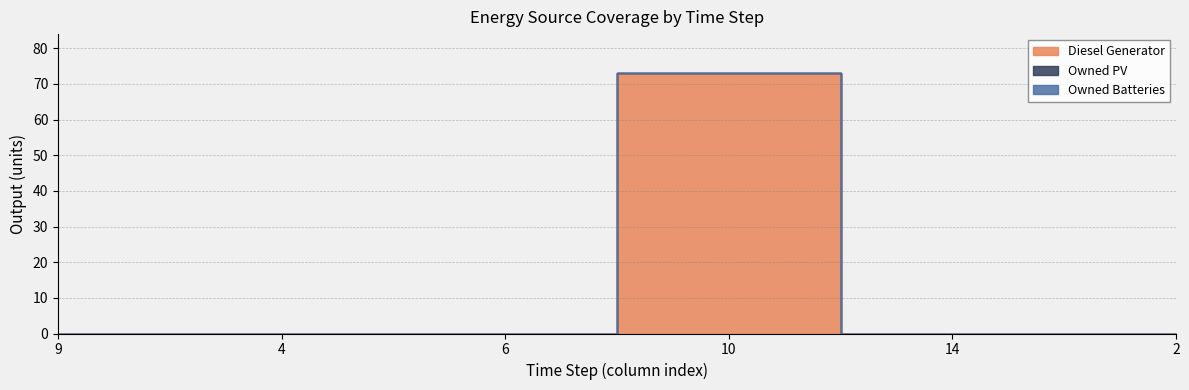

Which series has the largest total across all categories?

Diesel Generator